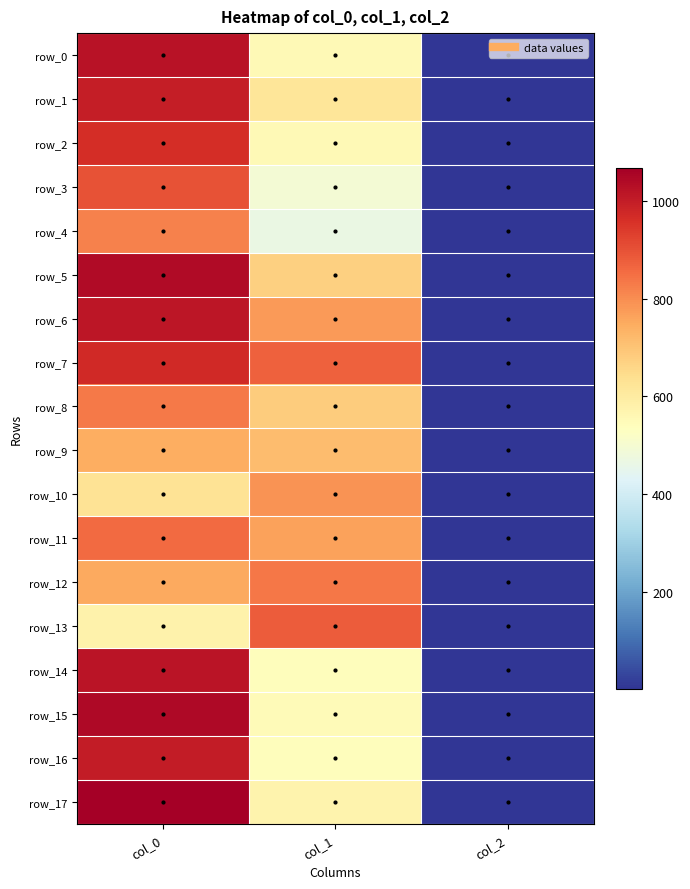

Read the row_15 value at col_1.

550.1